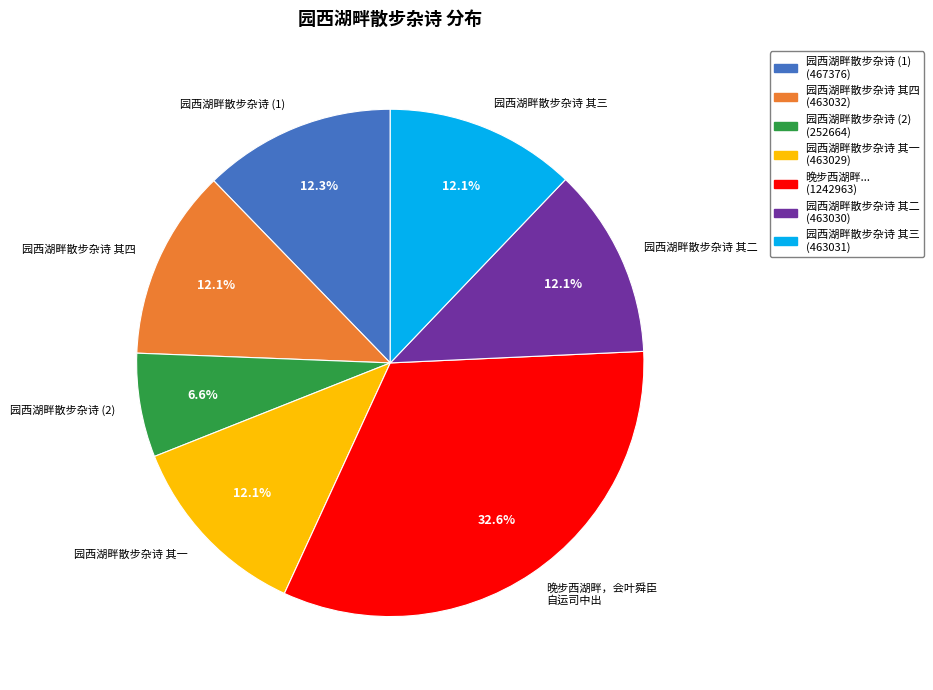

Which slice is the largest?

晚步西湖畔，会叶舜臣 自运司中出